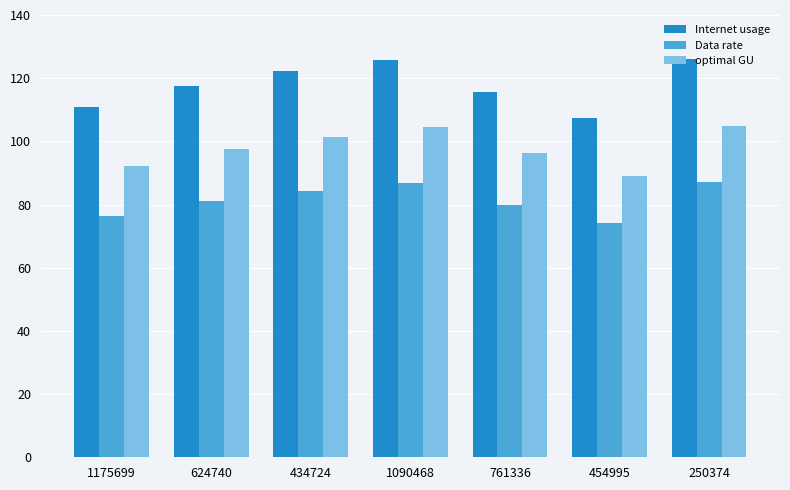

The value of Internet usage at 1175699 is 65.8. True or false?

False